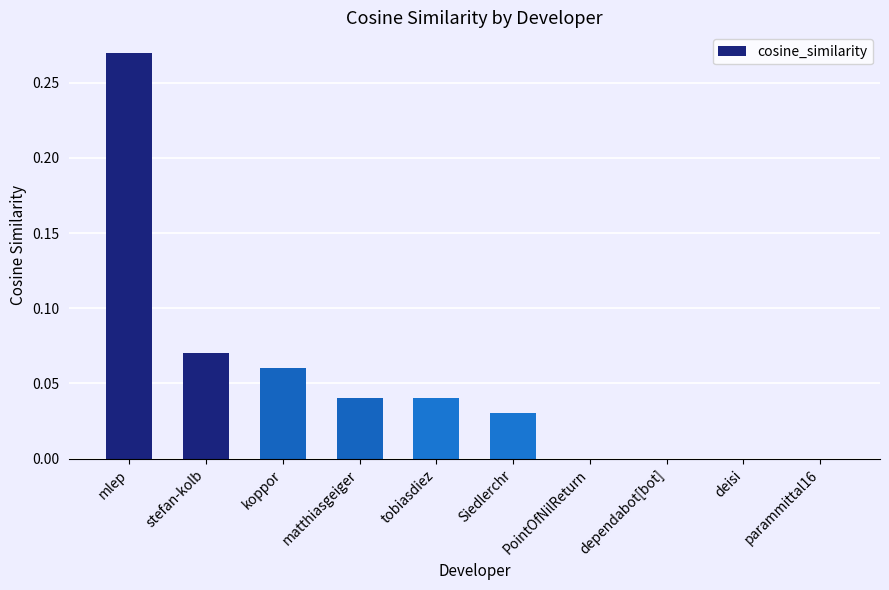

Between tobiasdiez and koppor, which is larger?

koppor